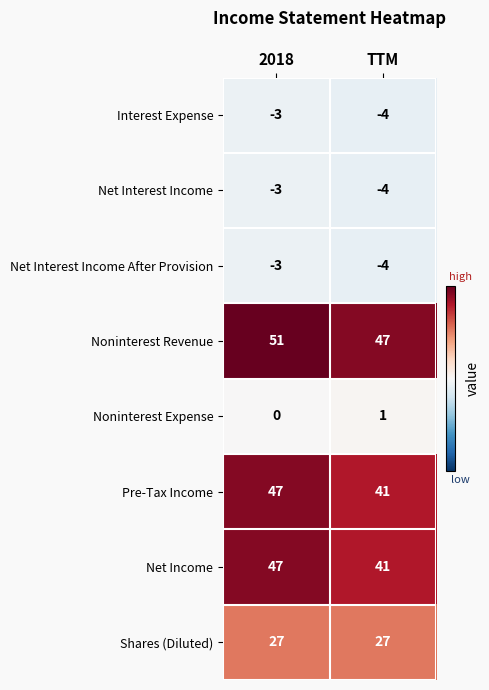

Reading left to right, extract all data points from this chart.

Interest Expense: -3	-4
Net Interest Income: -3	-4
Net Interest Income After Provision: -3	-4
Noninterest Revenue: 51	47
Noninterest Expense: 0	1
Pre-Tax Income: 47	41
Net Income: 47	41
Shares (Diluted): 27	27